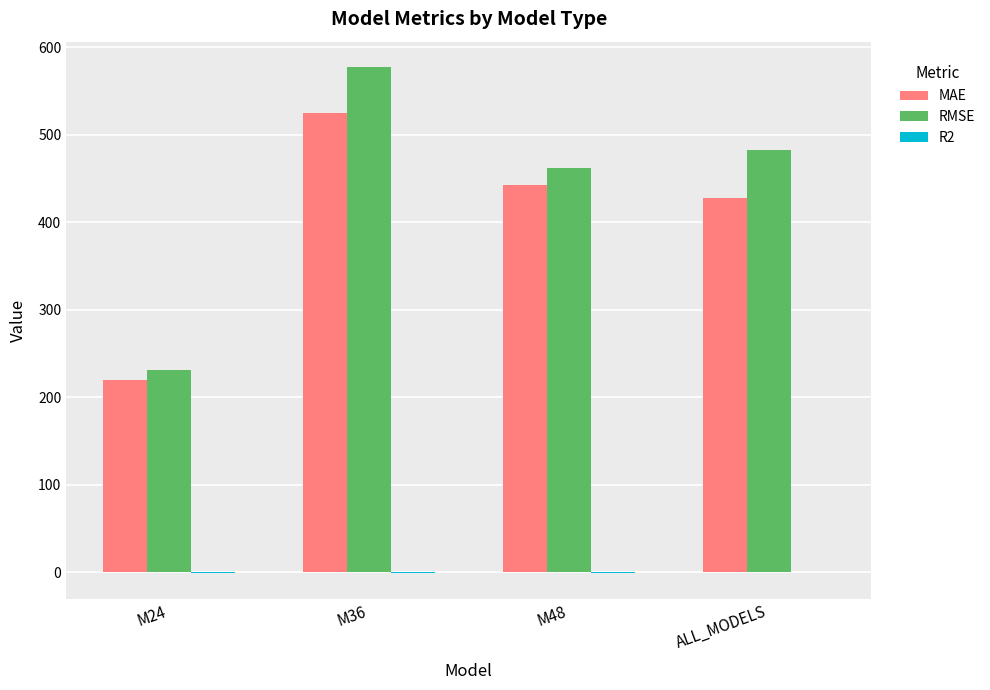

How many categories are shown in the chart?

4